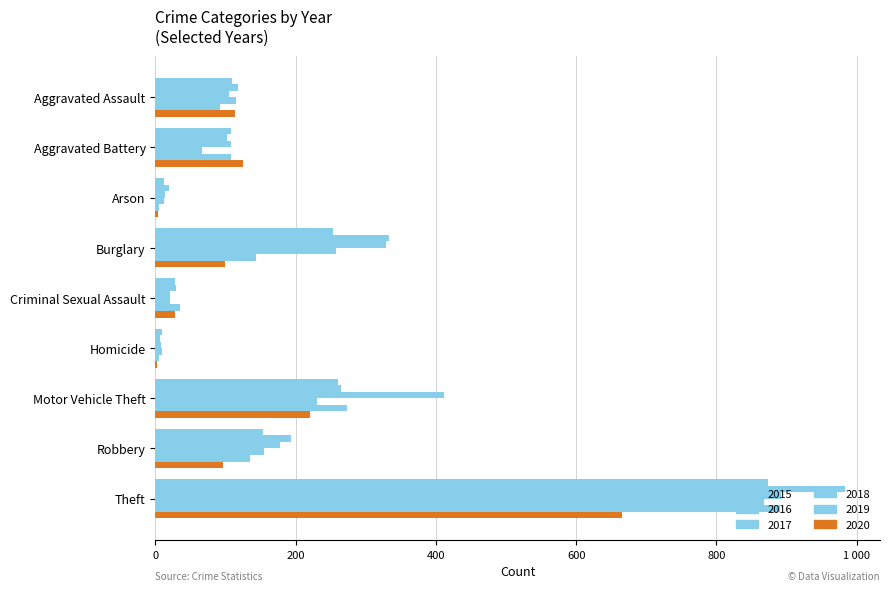

What is the average value of the 2018 series?

193